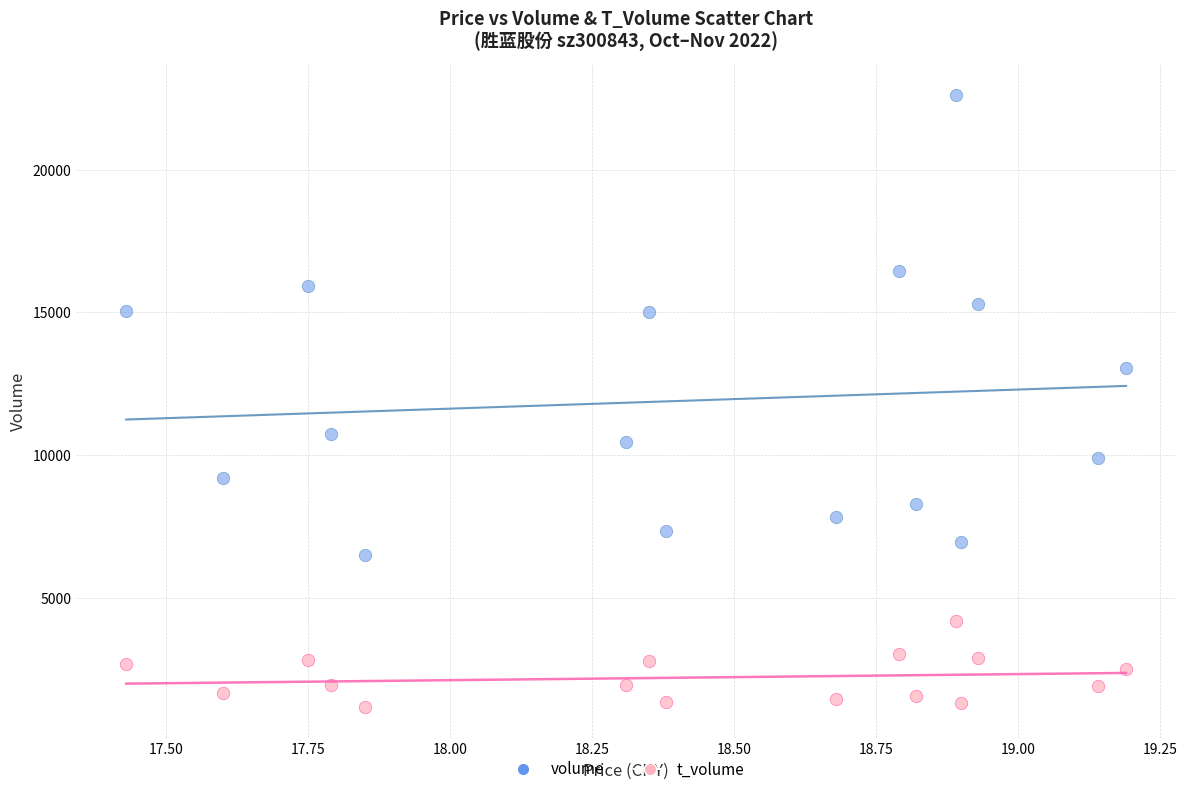

Which series reaches the maximum Y coordinate?

volume